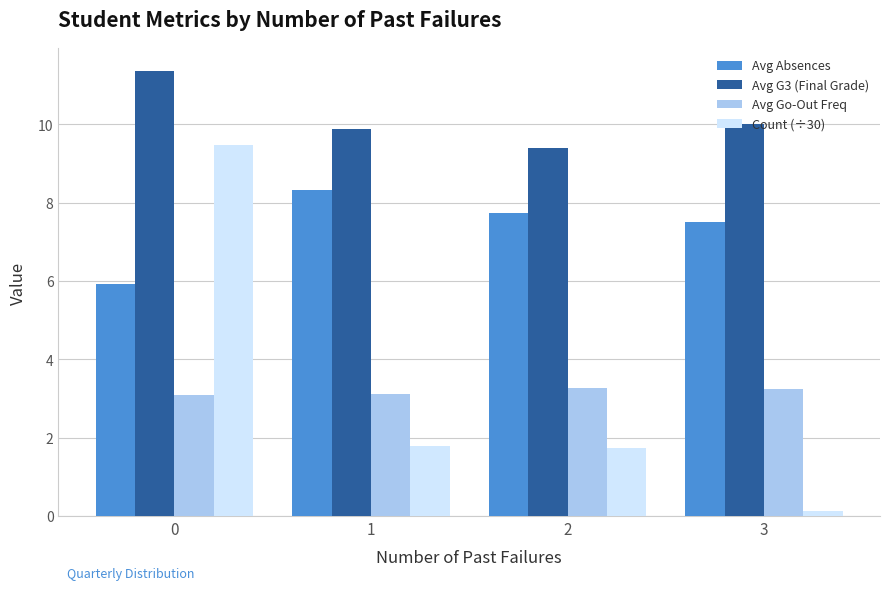

Which series has the largest range (max minus min)?

Count (÷30)